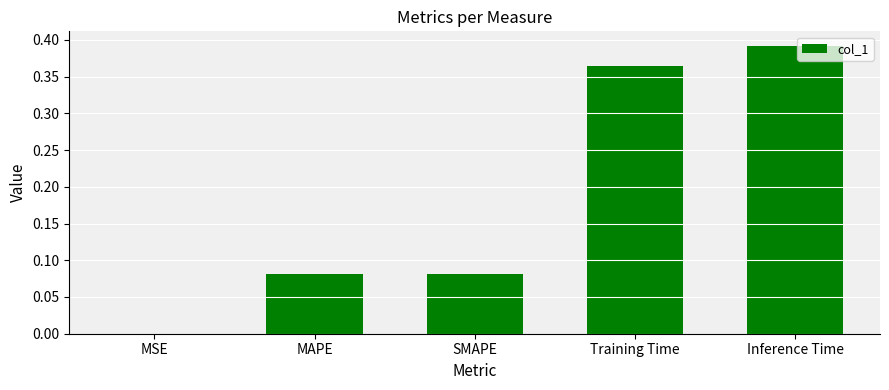

What is the sum of the values at Training Time and Inference Time?

0.8